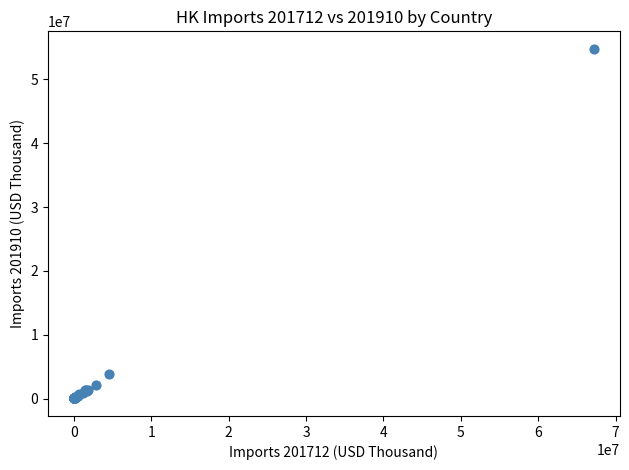

What Y value in the scatter plot is closest to 27401555?

3868521.0